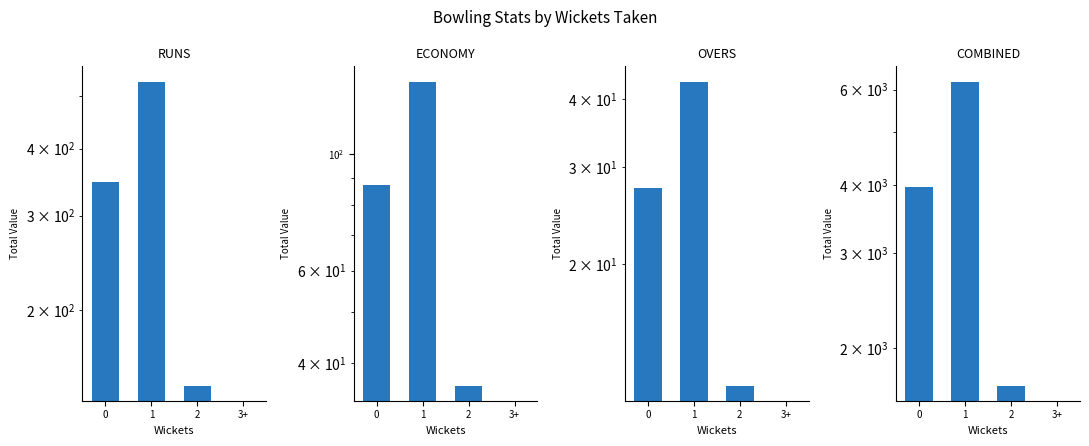

What is the label of the 2nd bar from the left?

1